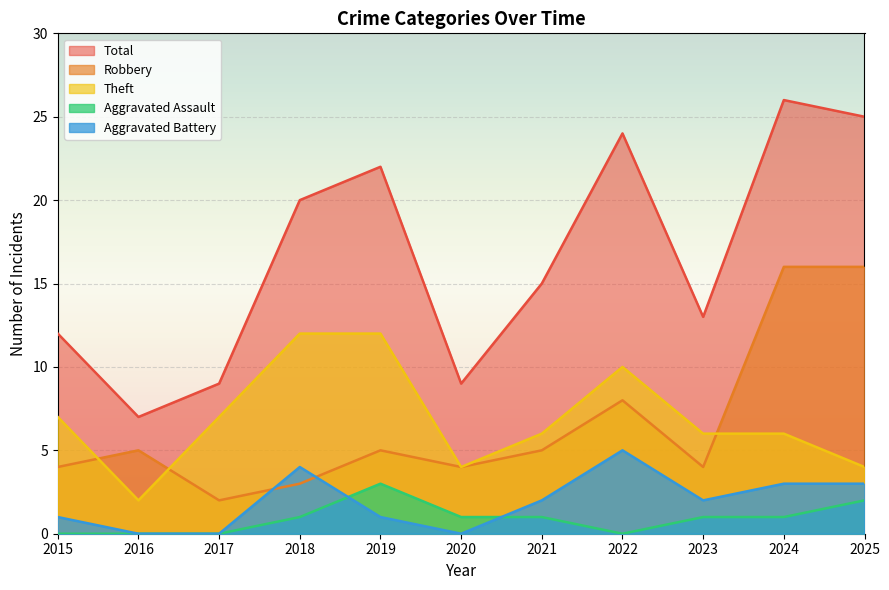

What is the highest value of the Theft series?

12